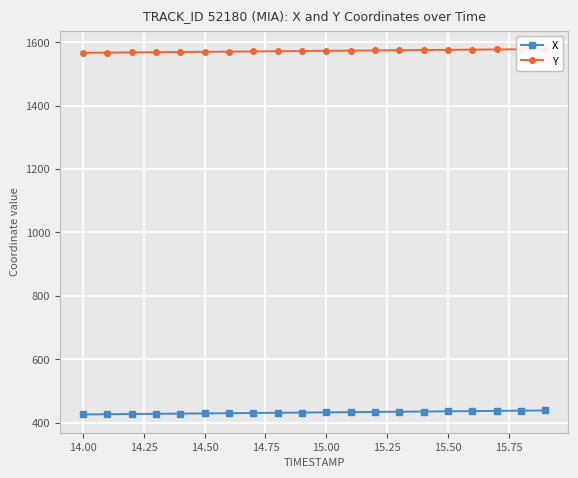

How many lines are shown in the chart?

2